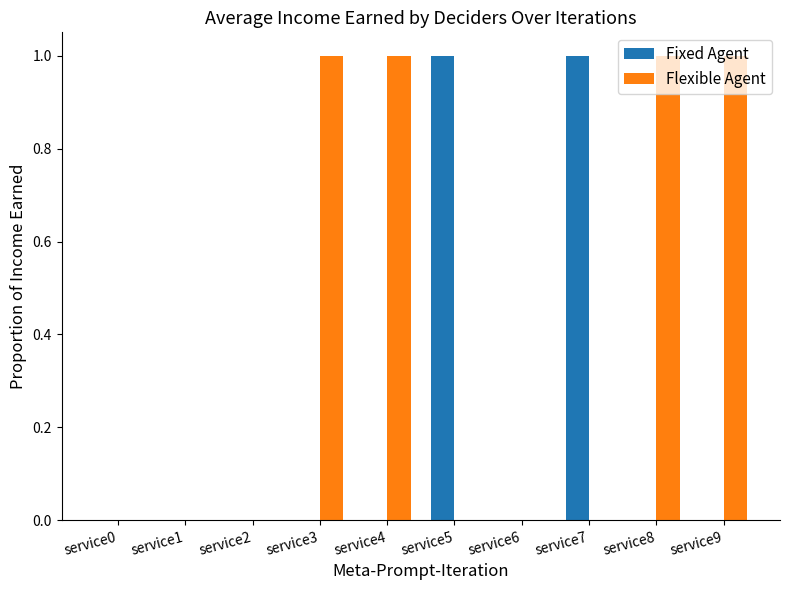

True or false: Fixed Agent has a value of 0 at service4.

True